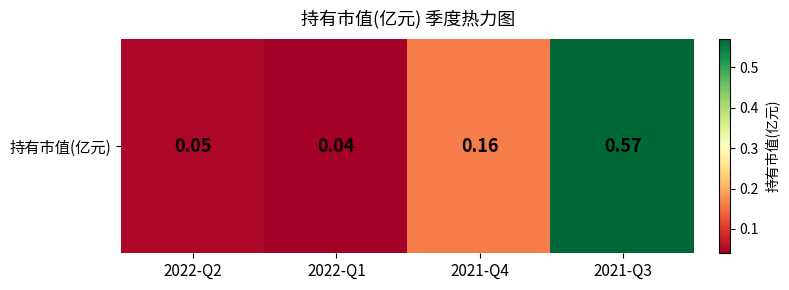

True or false: the data shows 0.0 at 2022-Q2.

False